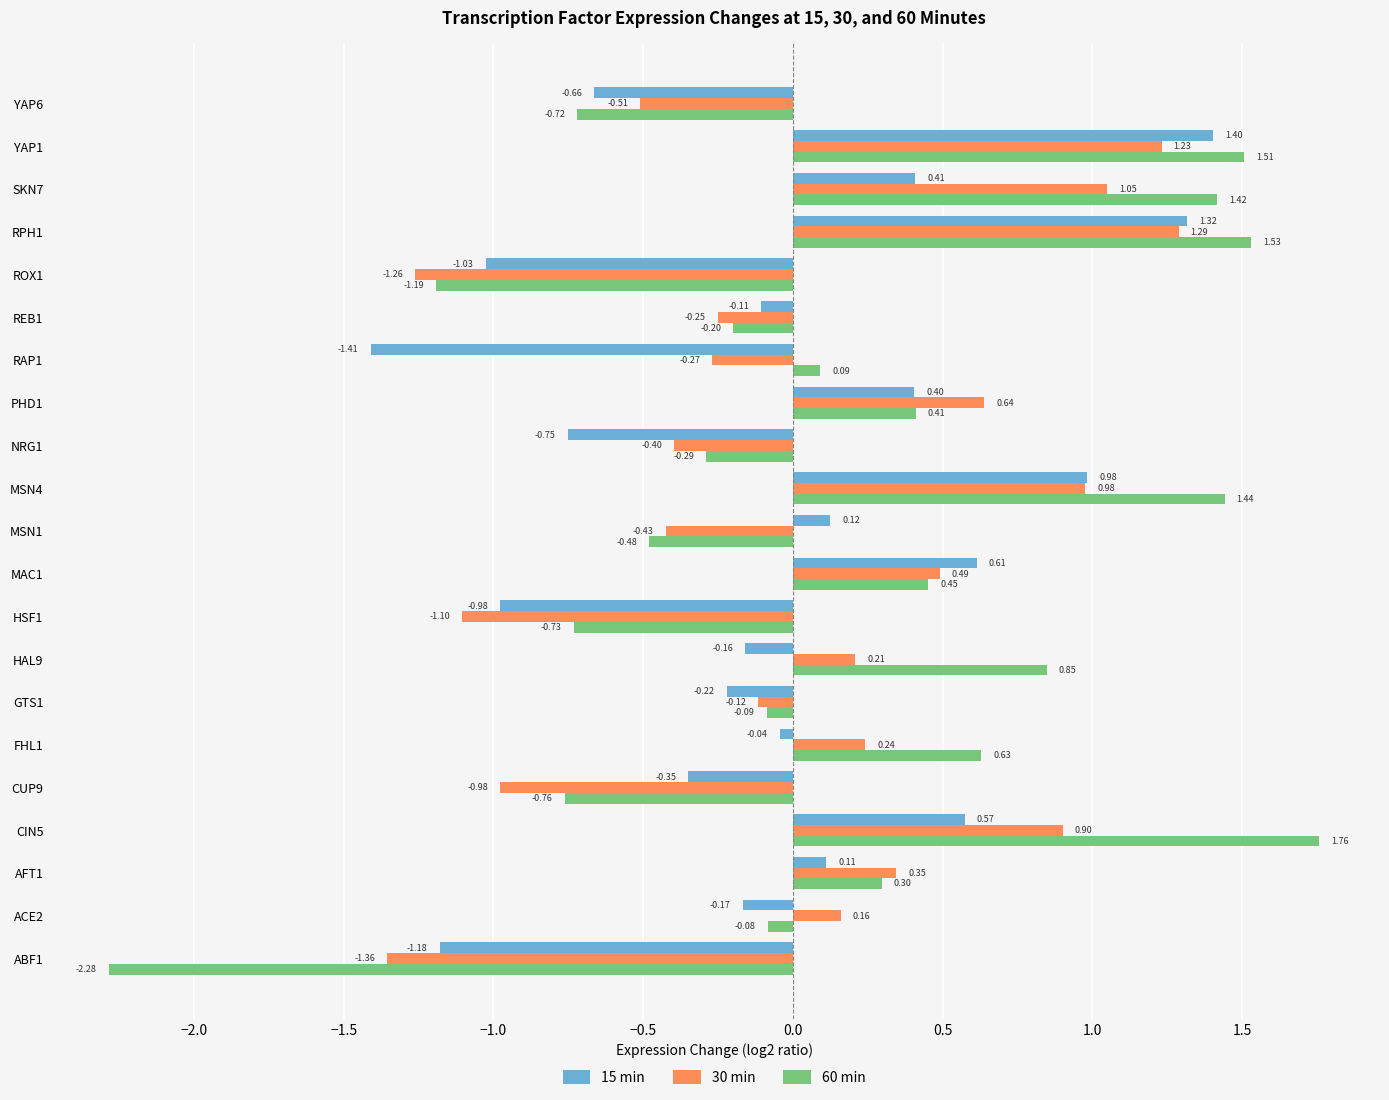

At which label does 15 min reach its peak?

YAP1